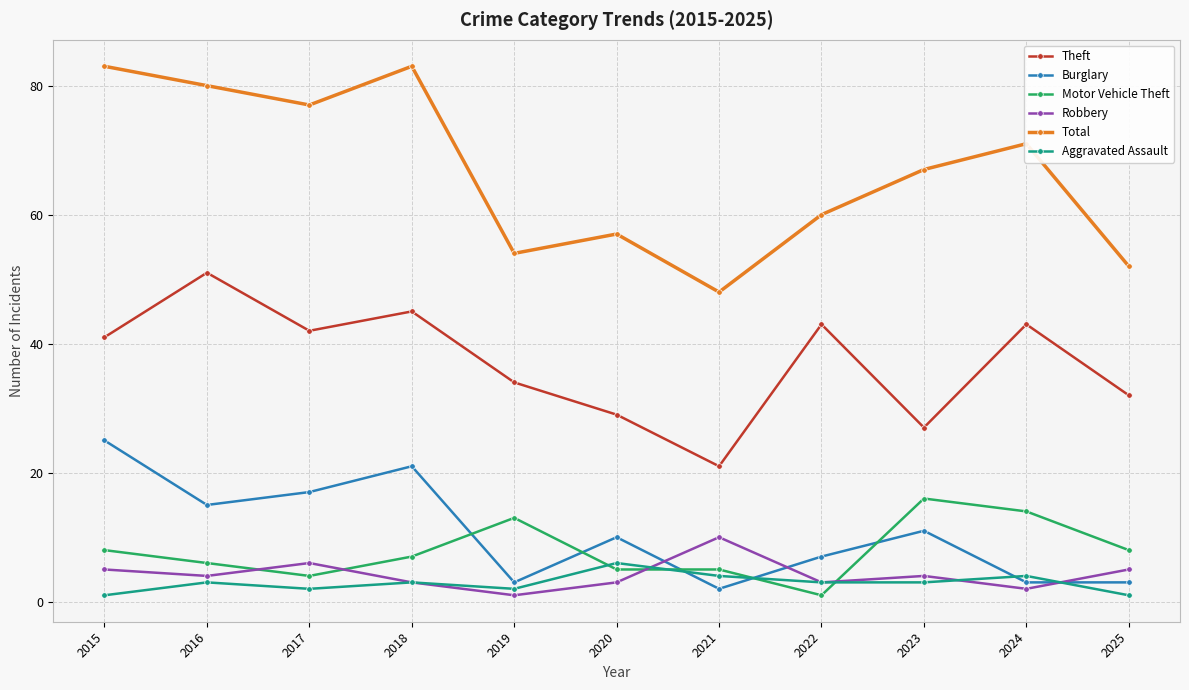

What is the value of the Theft point at the 7th from the left?

21